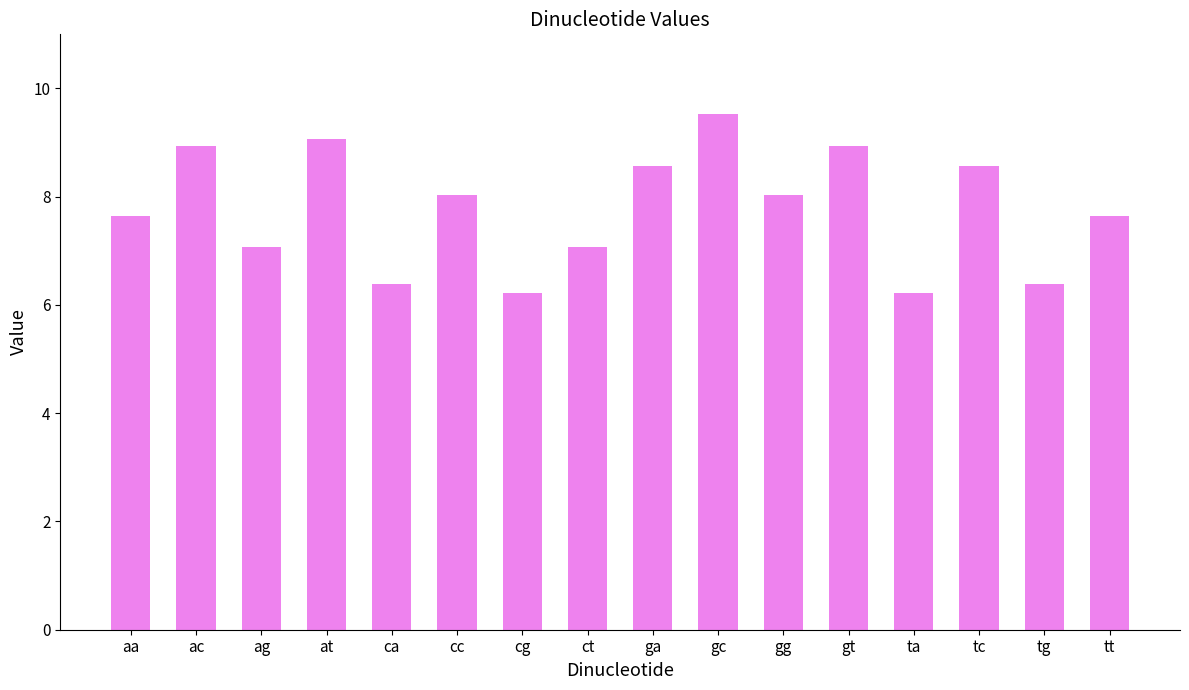

Reading left to right, transcribe all the data shown in this chart.

7.7	8.9	7.1	9.1	6.4	8.0	6.2	7.1	8.6	9.5	8.0	8.9	6.2	8.6	6.4	7.7